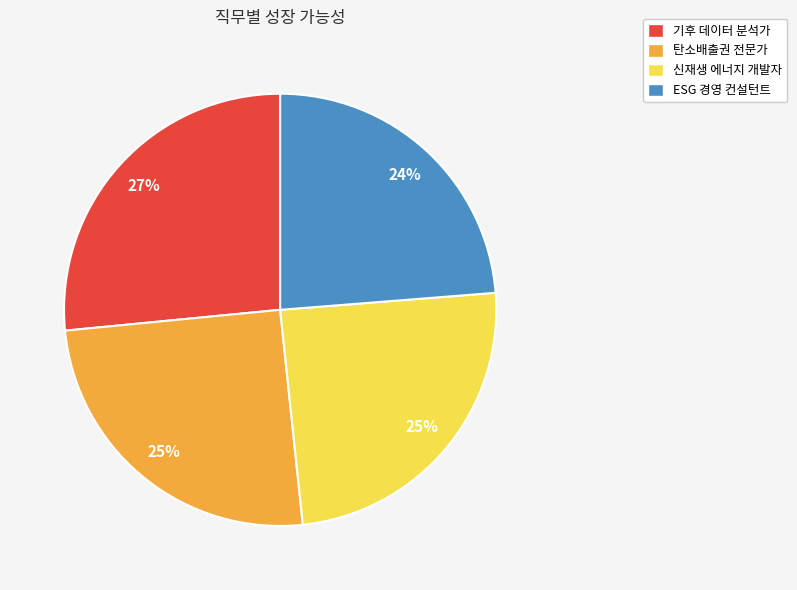

To the nearest percent, what is the average slice percentage?

25%